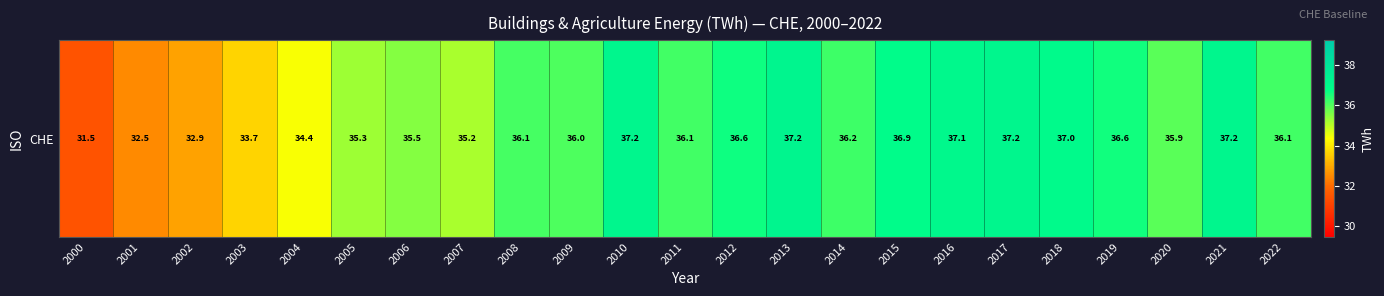

The chart shows a value of 66.9 at 2013. True or false?

False